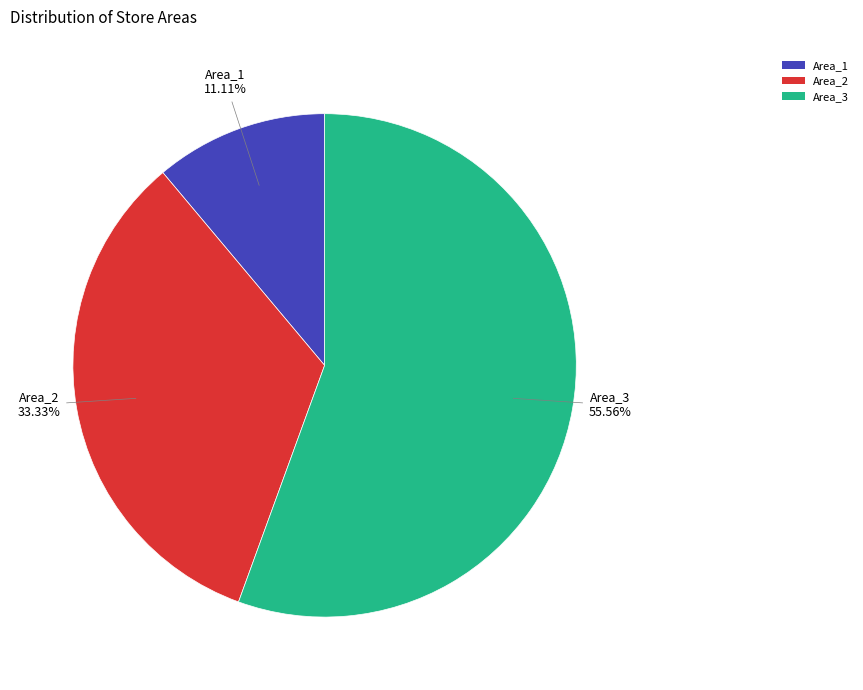

Is it true that Area_2 is 33% of the pie?

True